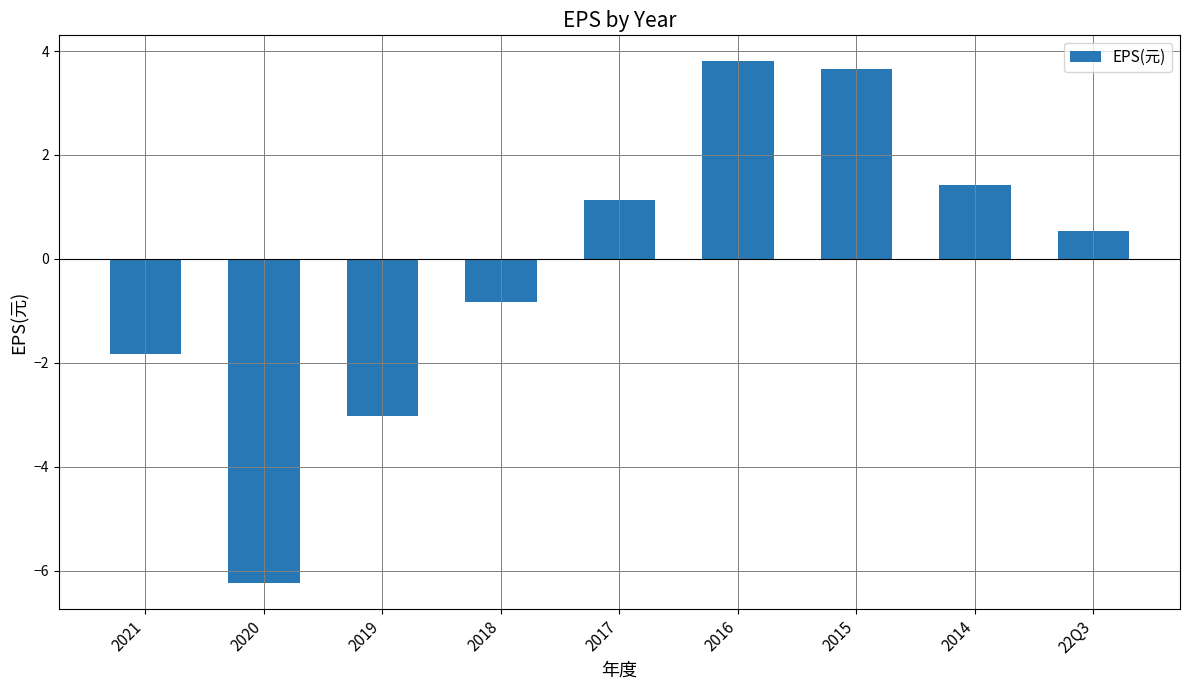

What is the sum of the values at 2018 and 22Q3?

-0.3